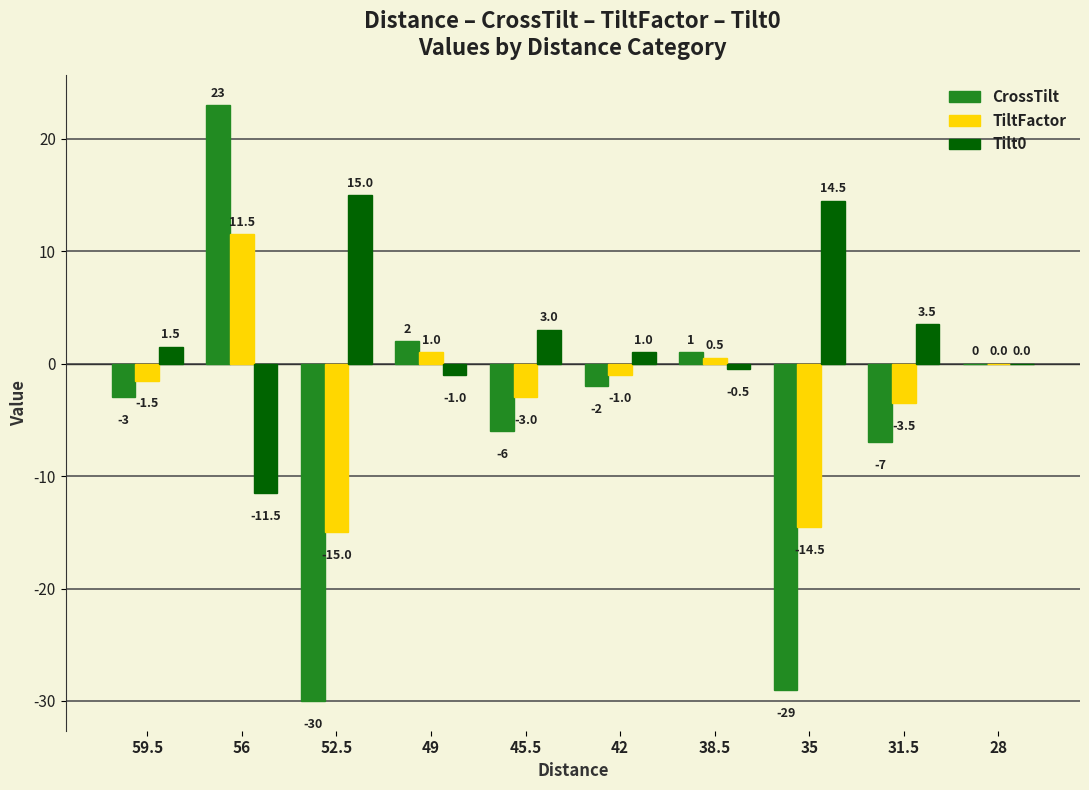

What is the maximum value for TiltFactor?

11.5